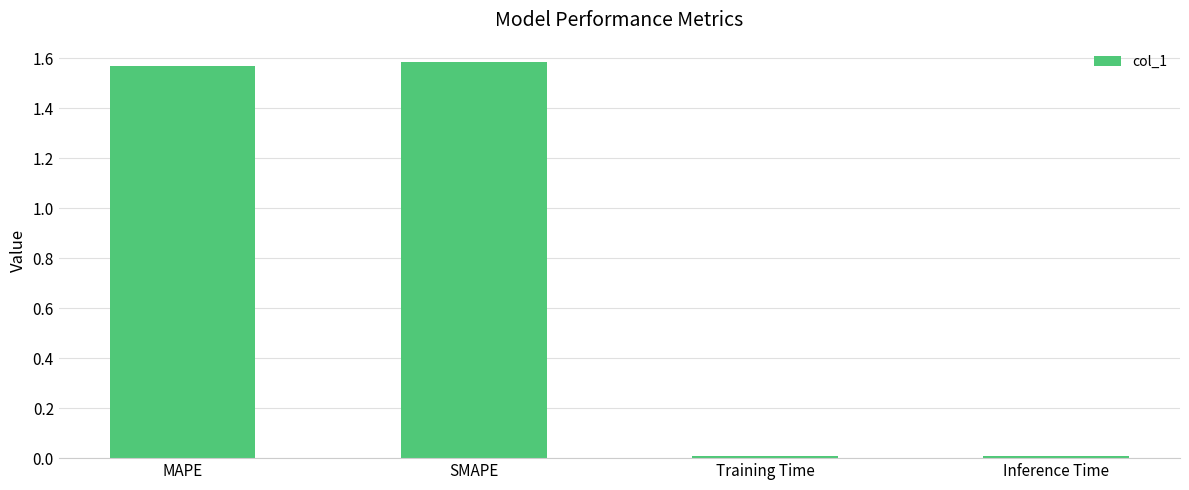

What is the ratio of the value at MAPE to the value at SMAPE?

1.0